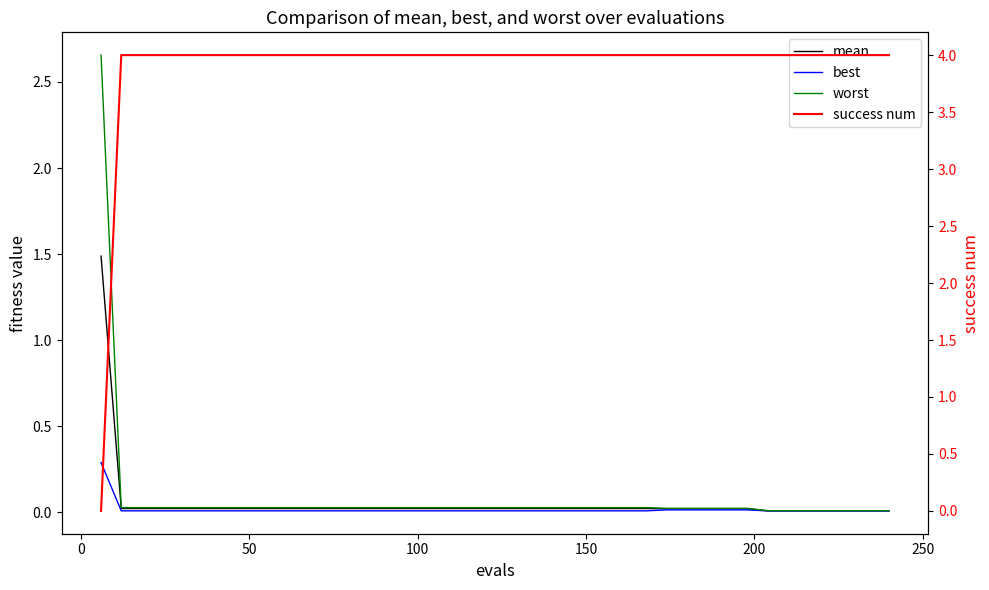

What is the sum of all success num values?

156.0